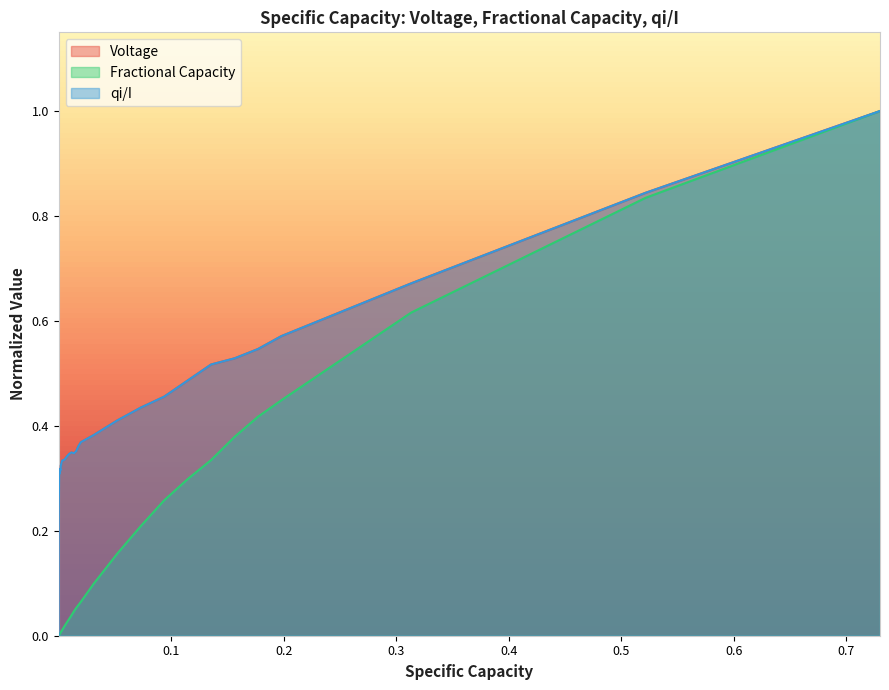

What are all the series names shown in the legend?

Voltage, Fractional Capacity, qi/I